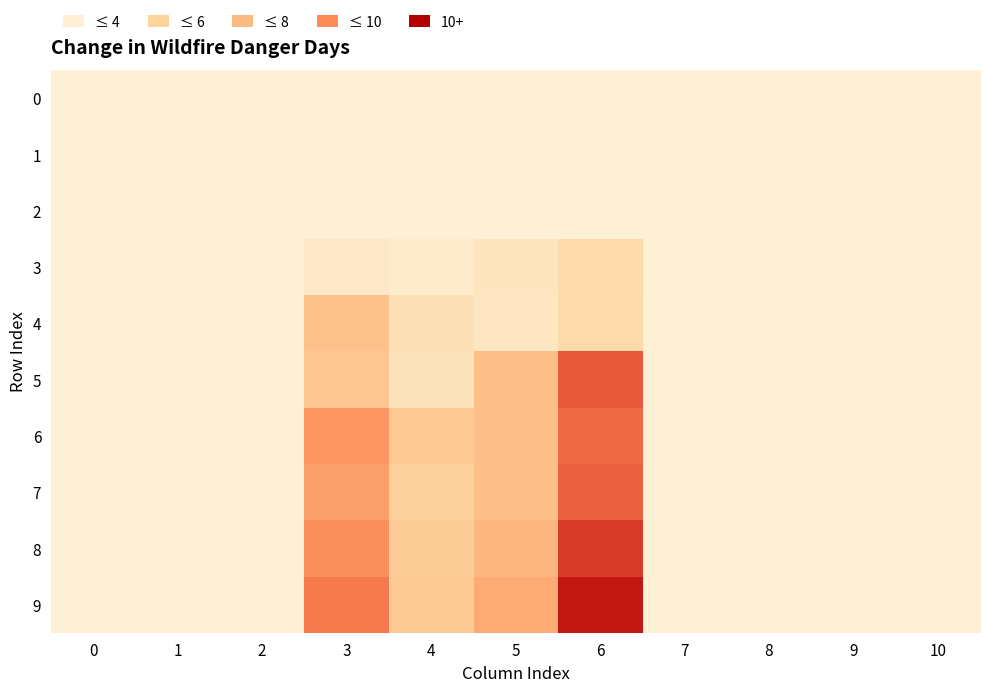

Which series has the largest total across all categories?

9